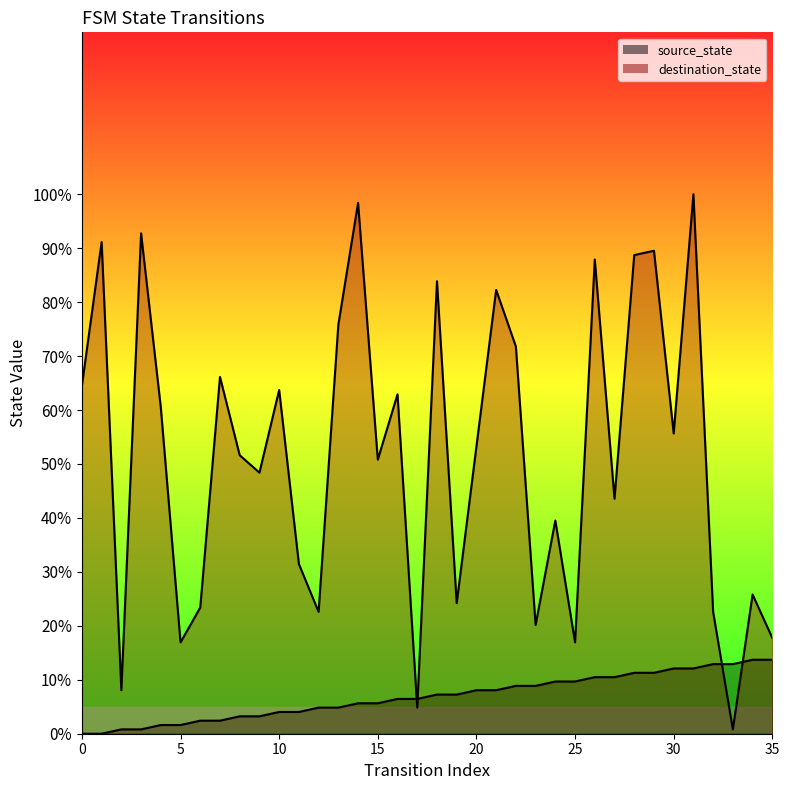

What is the difference between the highest and lowest values at 26?

77.4